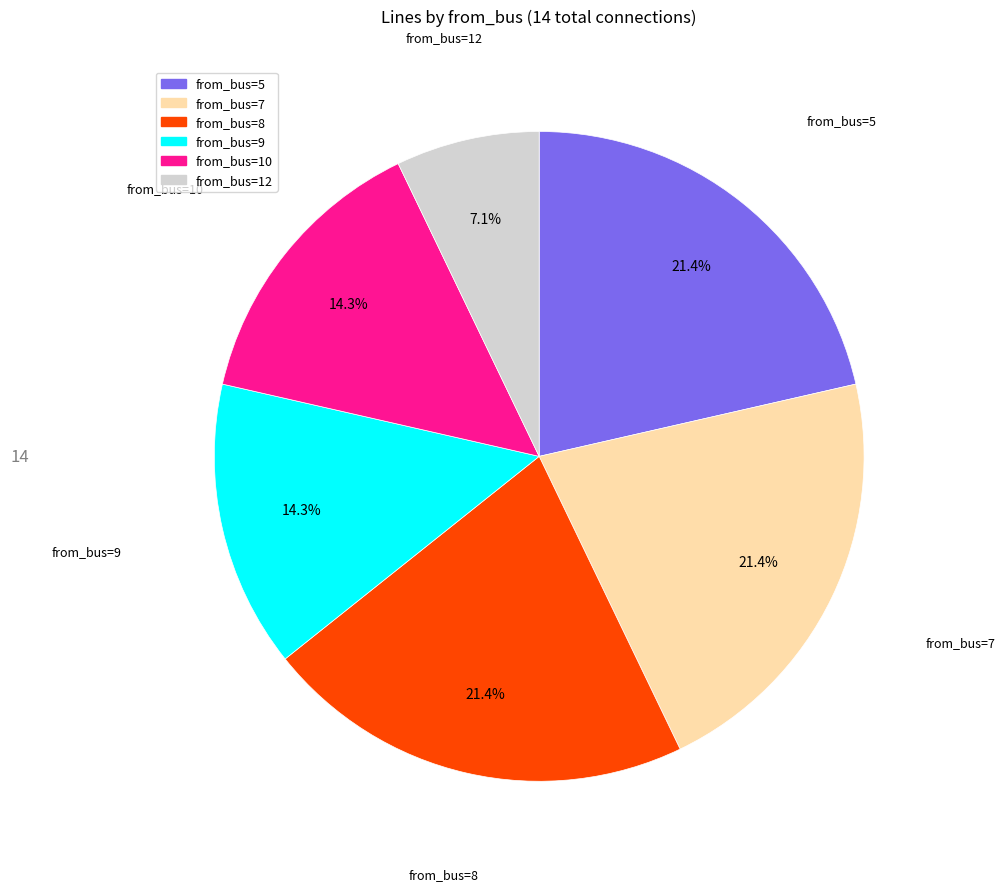

Is there a majority slice in this chart?

No